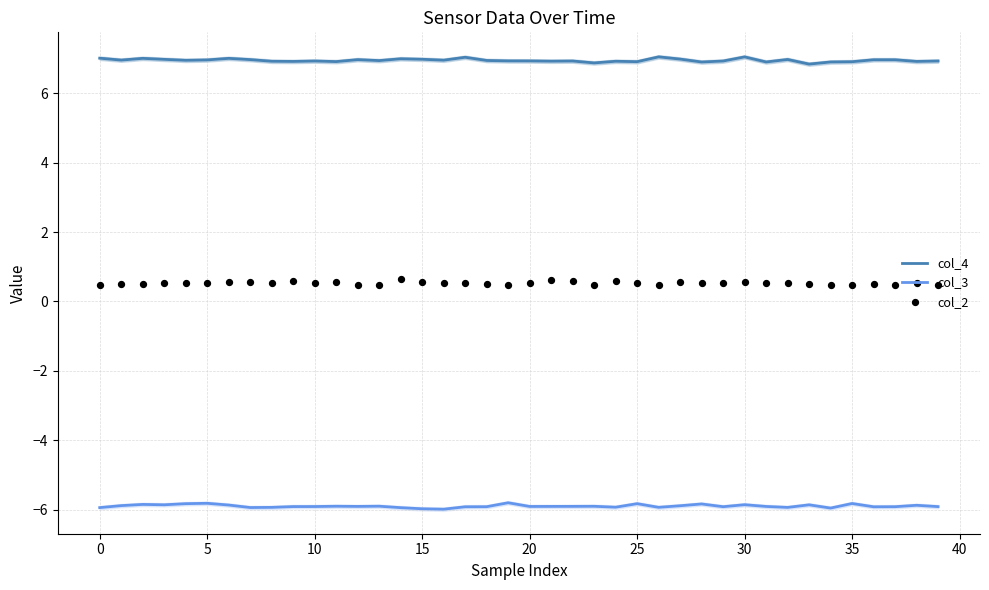

At how many categories does at least one series exceed -1?

40